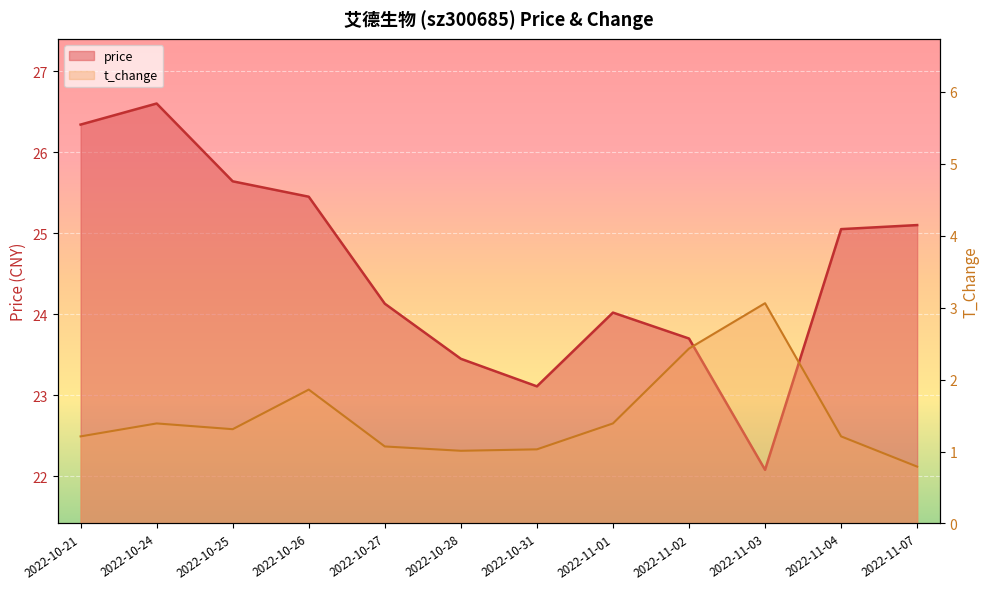

True or false: price has a value of 14.0 at 2022-11-03.

False